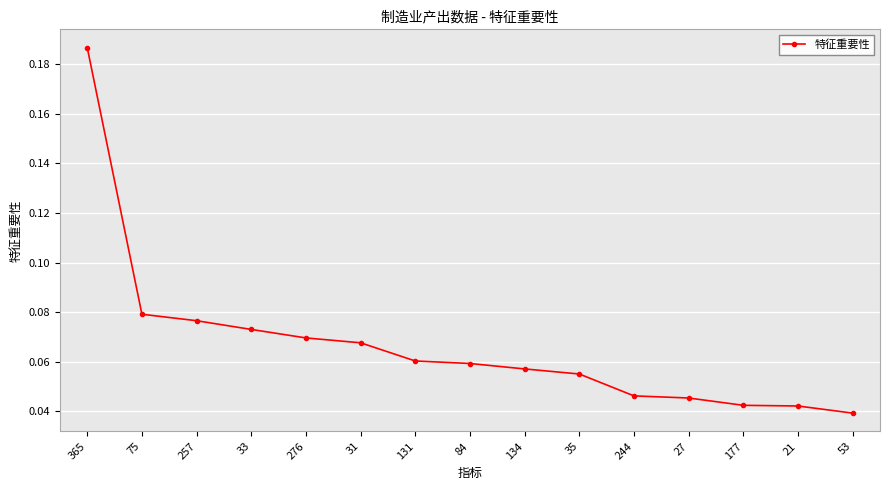

What is the change in value from 365 to 53?

-0.1